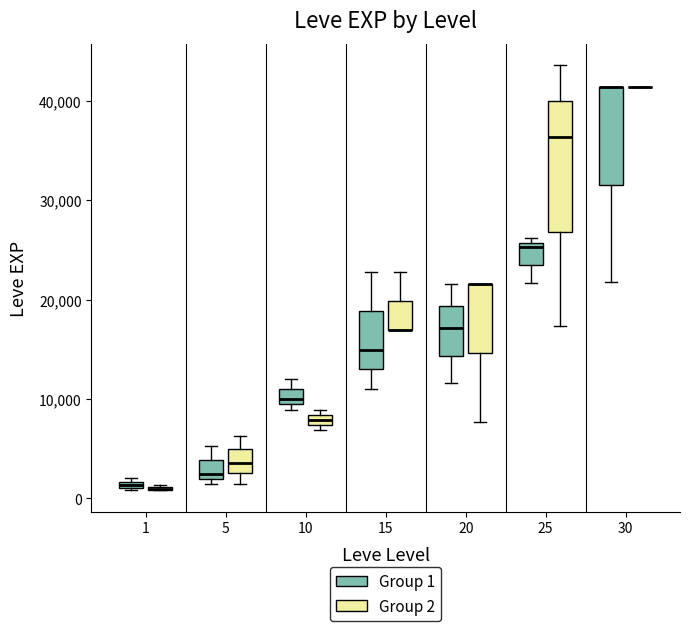

Where is the upper edge of the box for 20 (Group 1) on the y-axis? The values are not printed on the chart, so give them approximately, as read against the axis.

19000